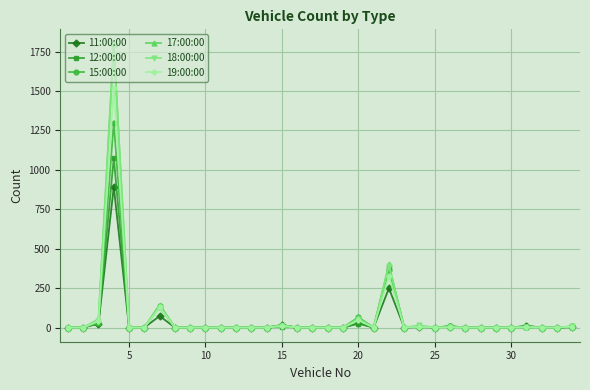

How many data points does each series have?

34